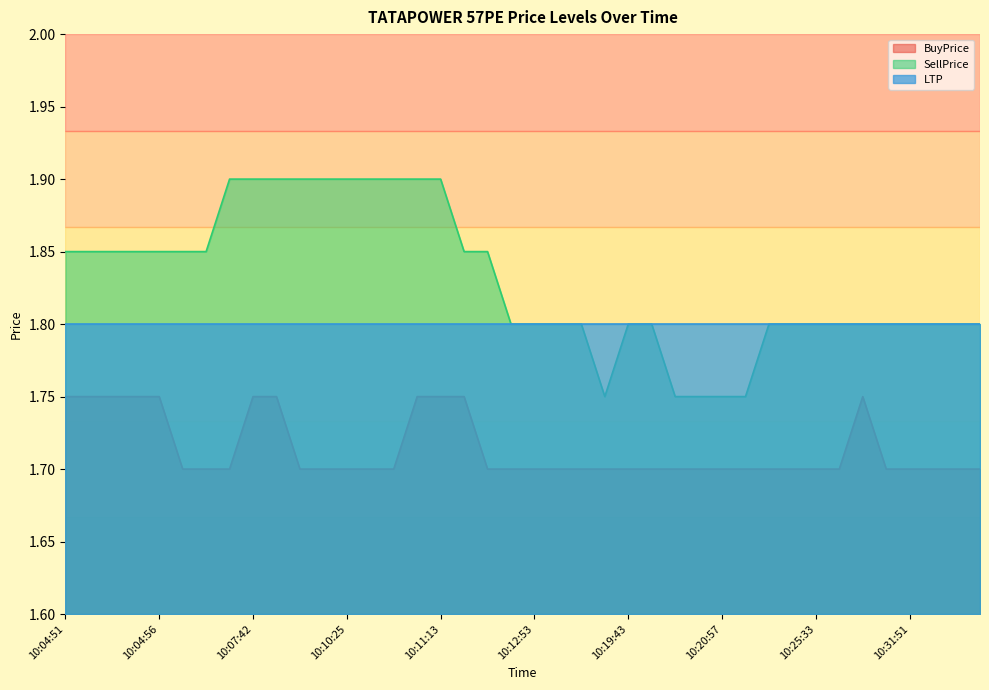

How many SellPrice values are between 1 and 2?

40